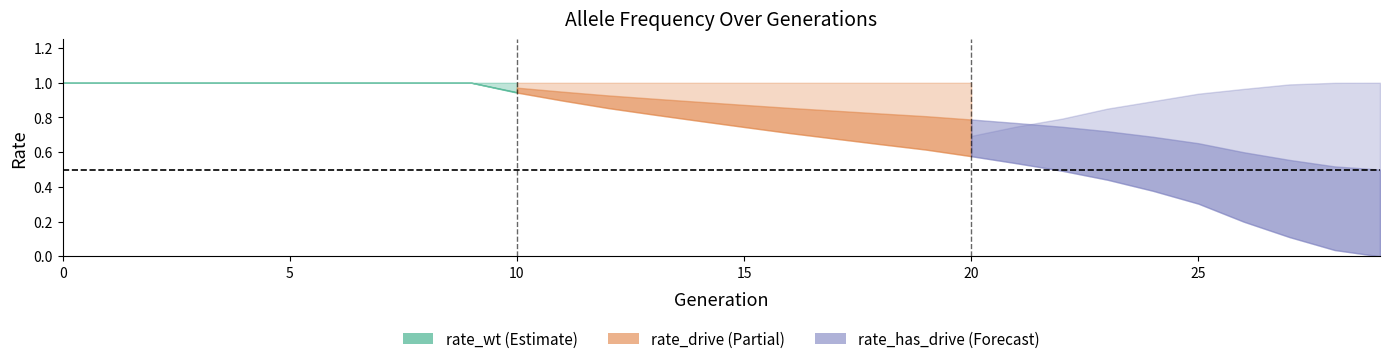

What is the value of the rate_drive point at the 30th from the left?

1.0